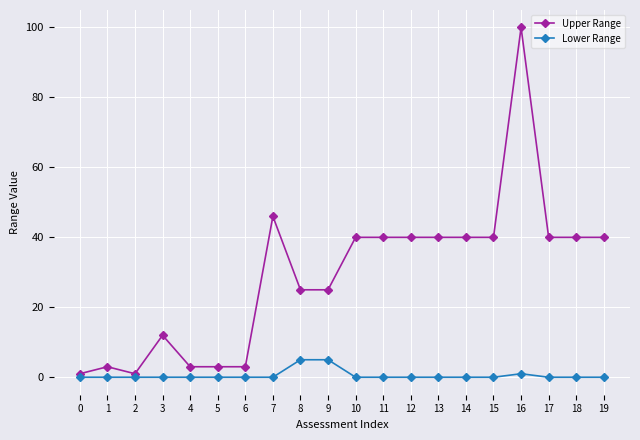

Which series has the largest range (max minus min)?

Upper Range